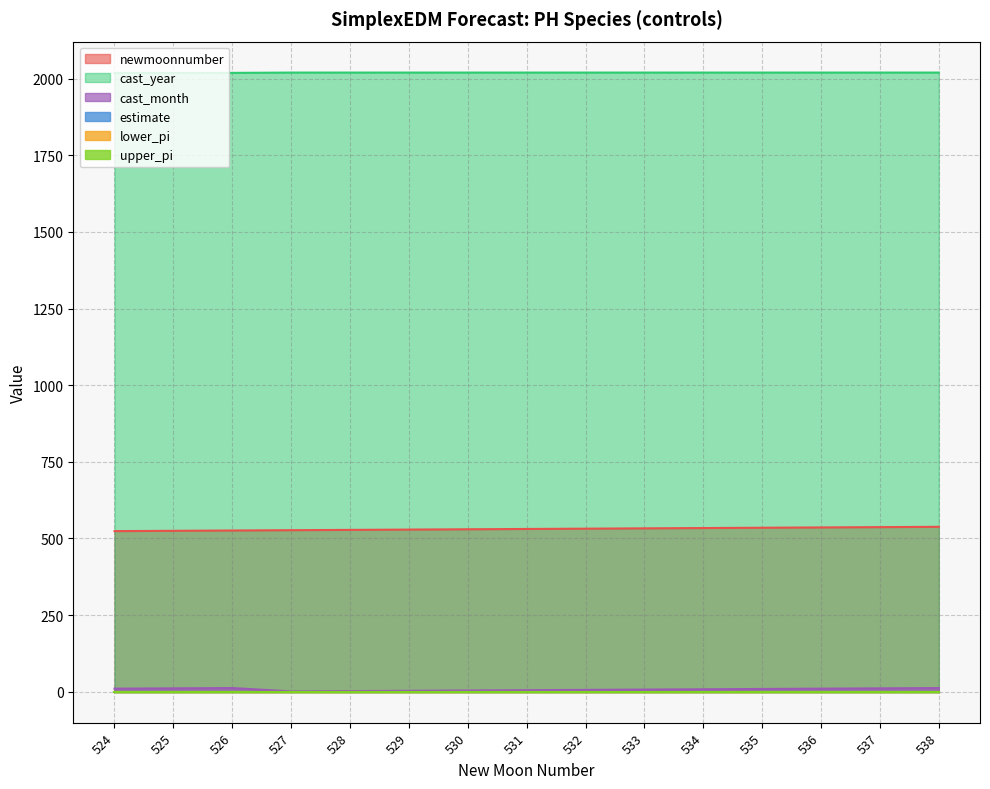

Which series changed the most between 525 and 535?

newmoonnumber